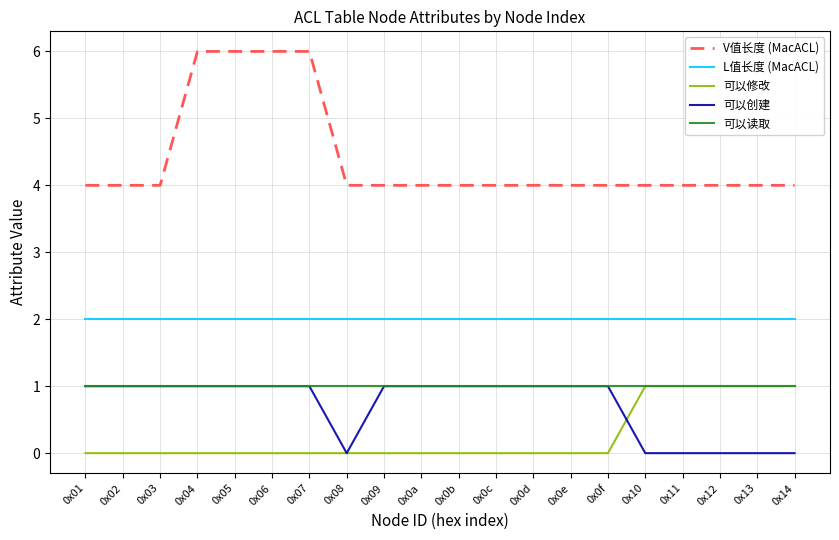

What is the difference between the highest and lowest values at 0x09?

4